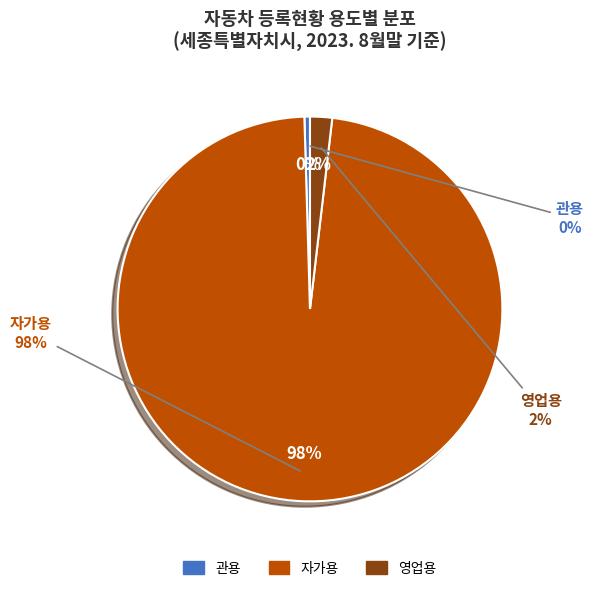

Which slice is the largest?

자가용